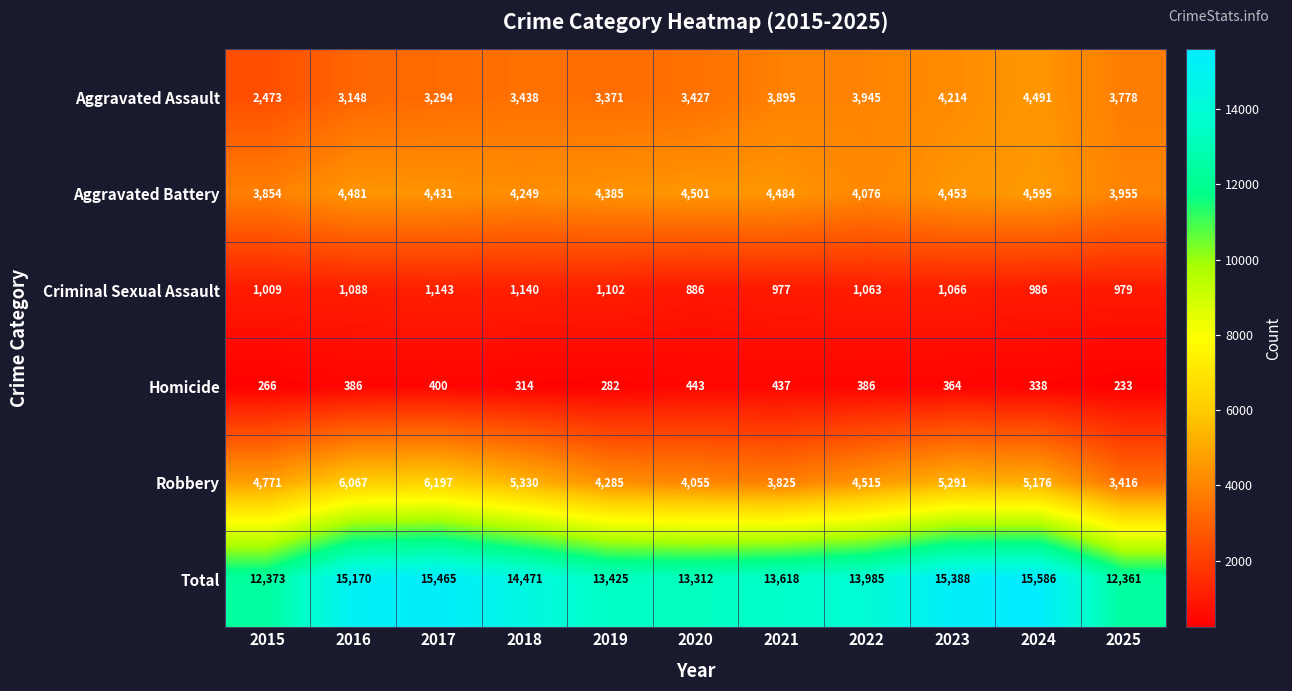

What is the greatest value displayed?

15586